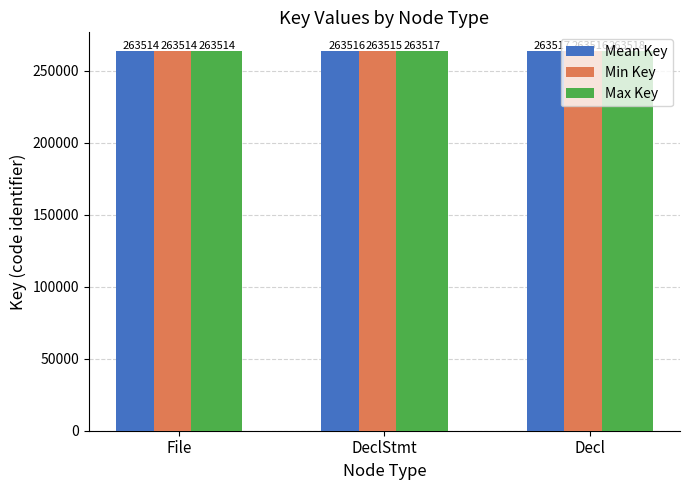

Count the Min Key values in the range 263514 to 263516.

3